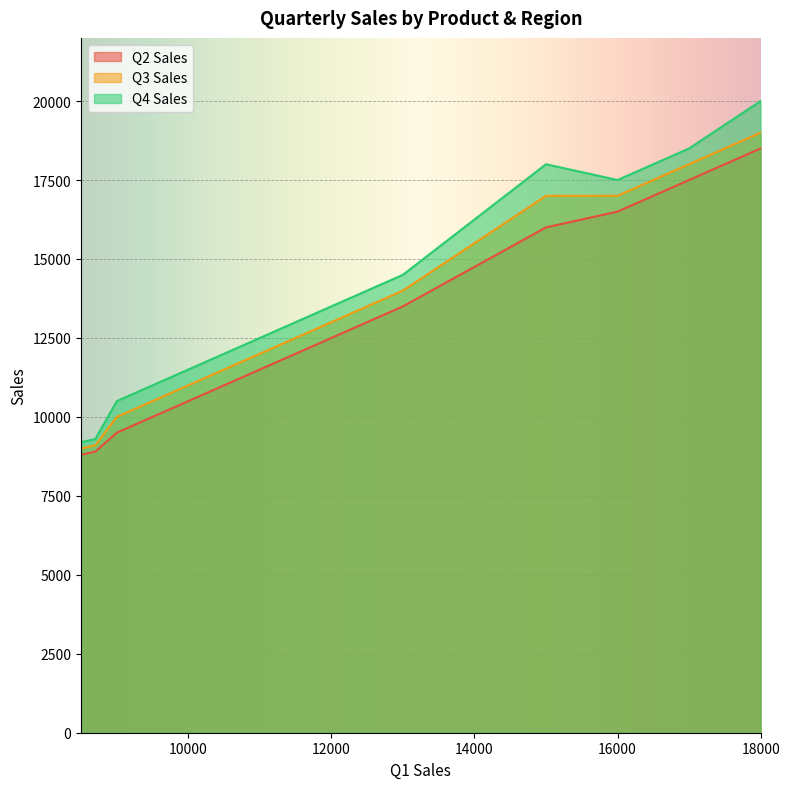

How many data points in Q3 Sales are above 14000?

4